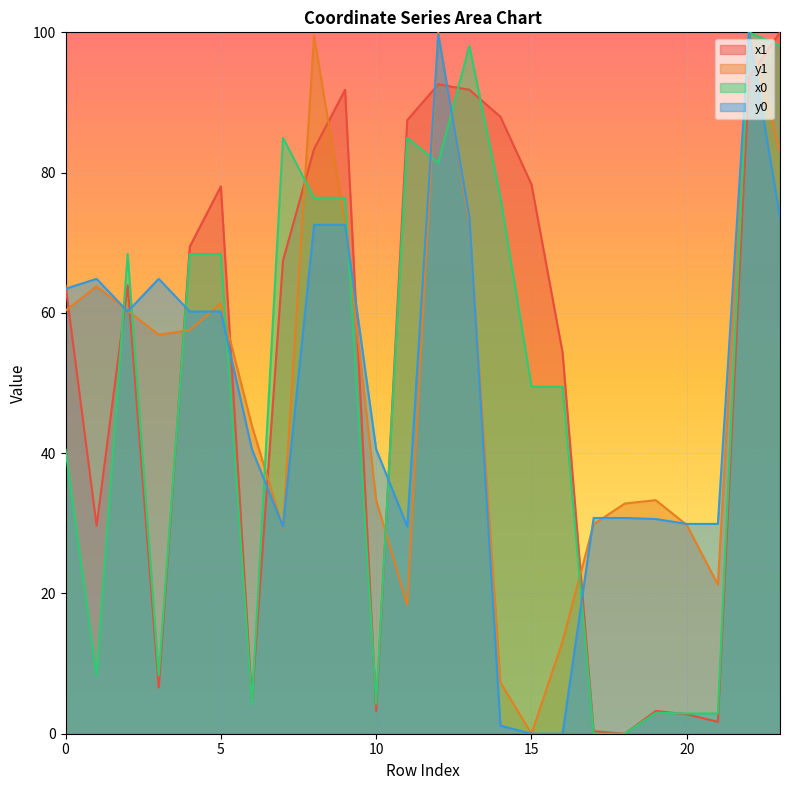

The value of x0 at 1 is 8.3. True or false?

True